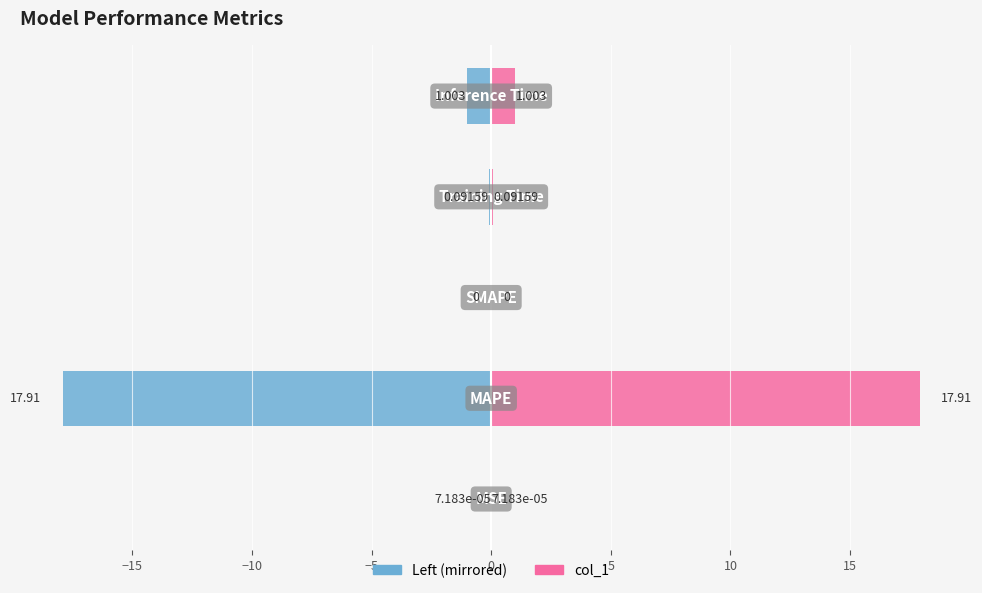

Reading left to right, what are all the values shown in this chart?

col_1 (left): -0.0	-17.9	0.0	-0.1	-1.0
col_1 (right): 0.0	17.9	0.0	0.1	1.0